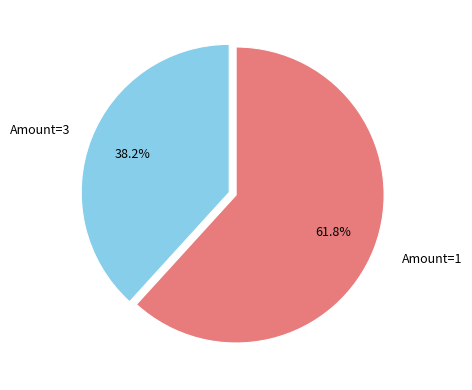

Is there any slice that represents more than half of the pie?

Yes